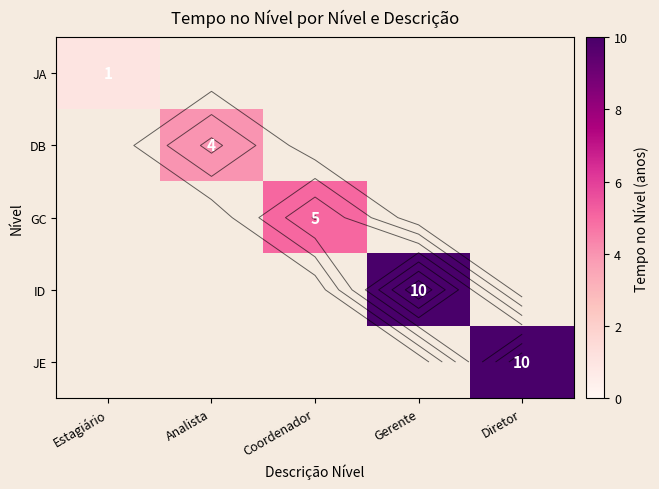

What is the greatest value displayed?

10.0